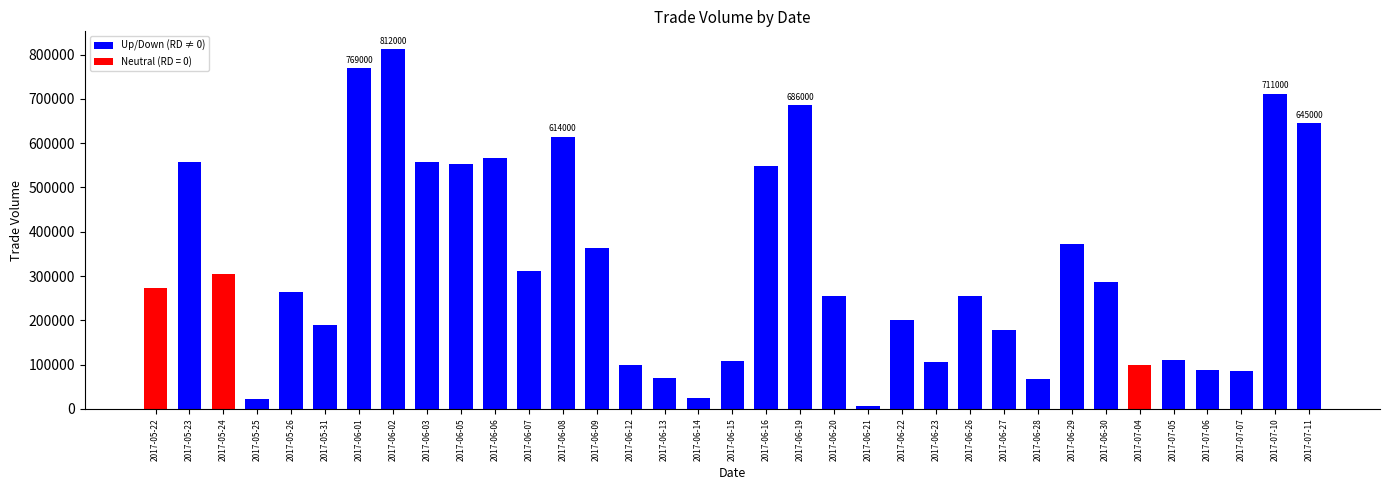

What is the label of the 14th bar from the left?

2017-06-09